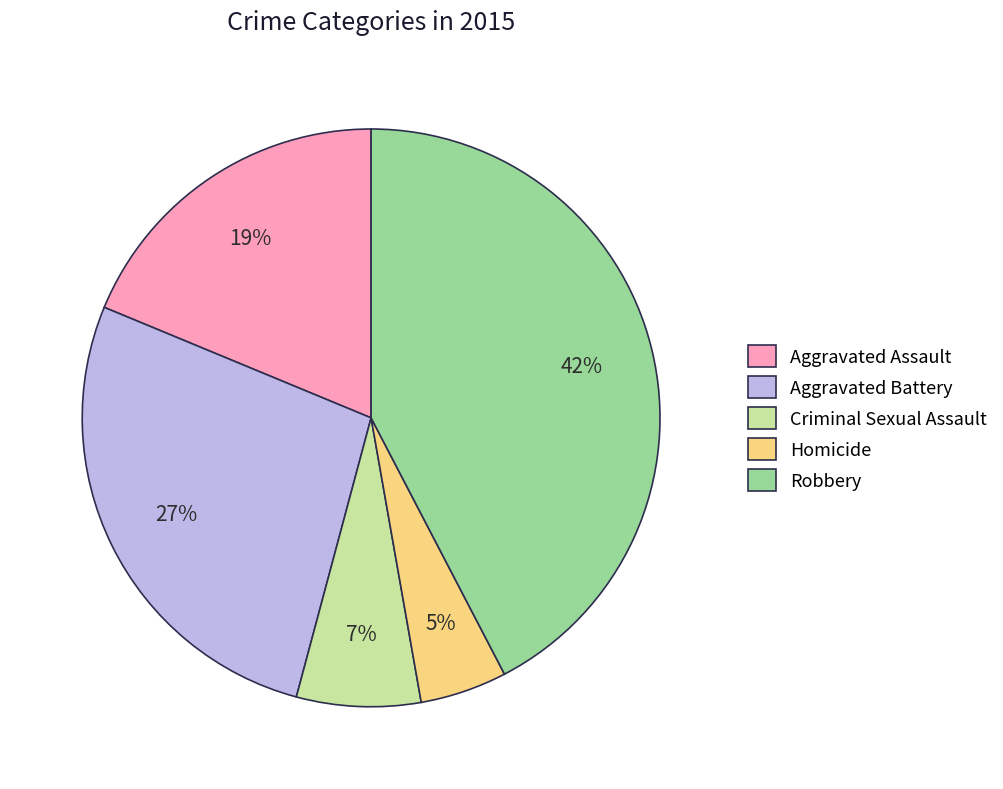

Which has a higher value, Homicide or Criminal Sexual Assault?

Criminal Sexual Assault